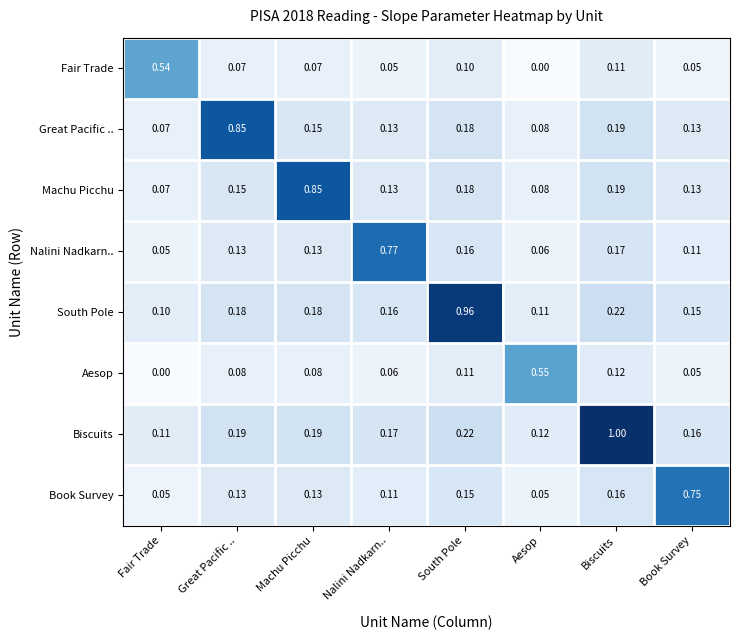

At which label is Aesop closest to 0?

Fair Trade